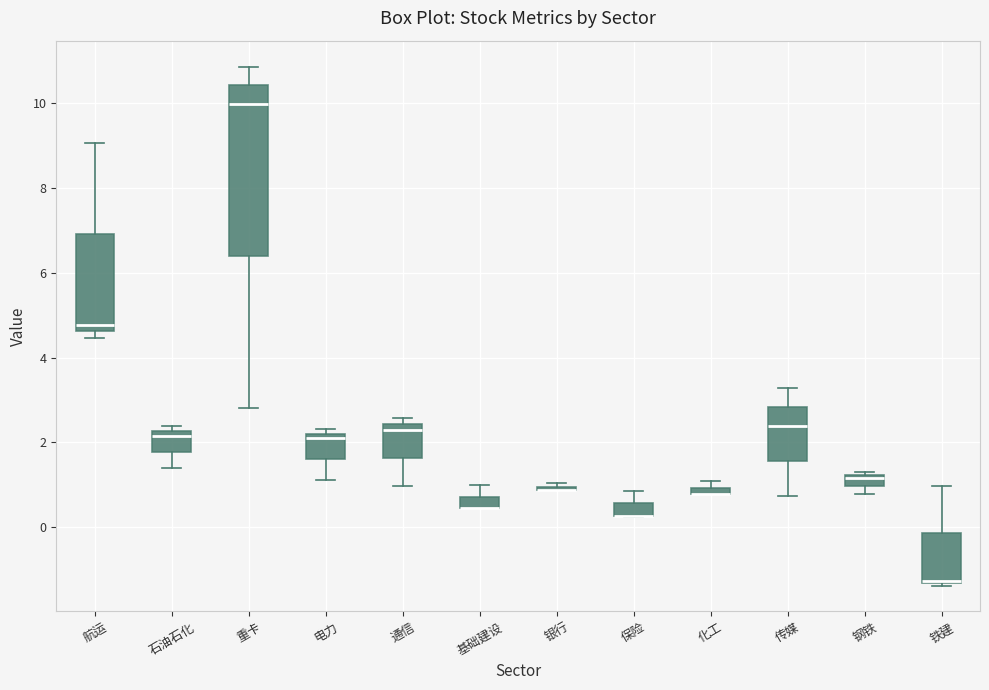

Which box is the tallest, from its lower edge to its upper edge?

重卡